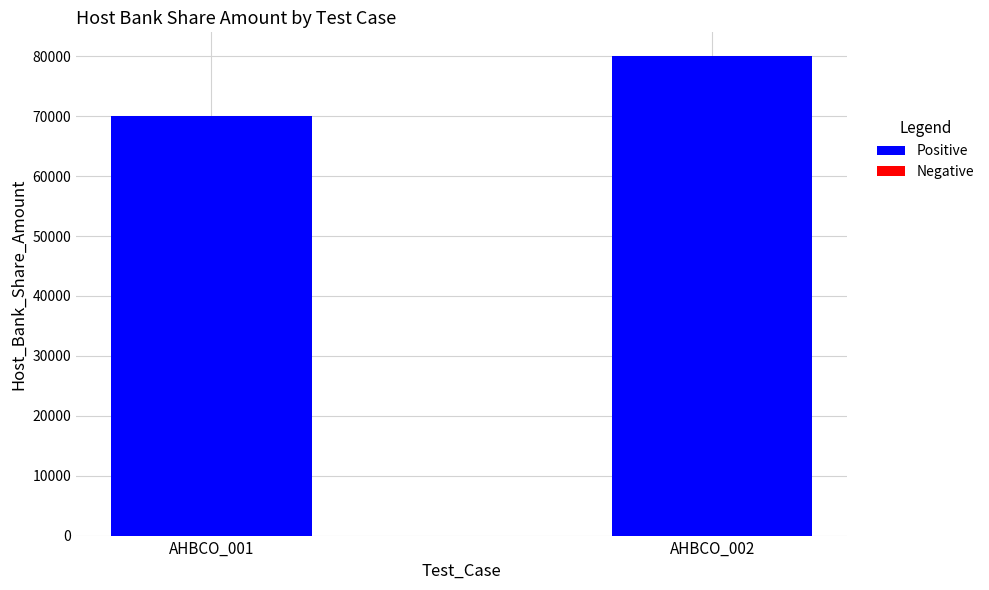

Reading left to right, transcribe all the data shown in this chart.

70000	80000